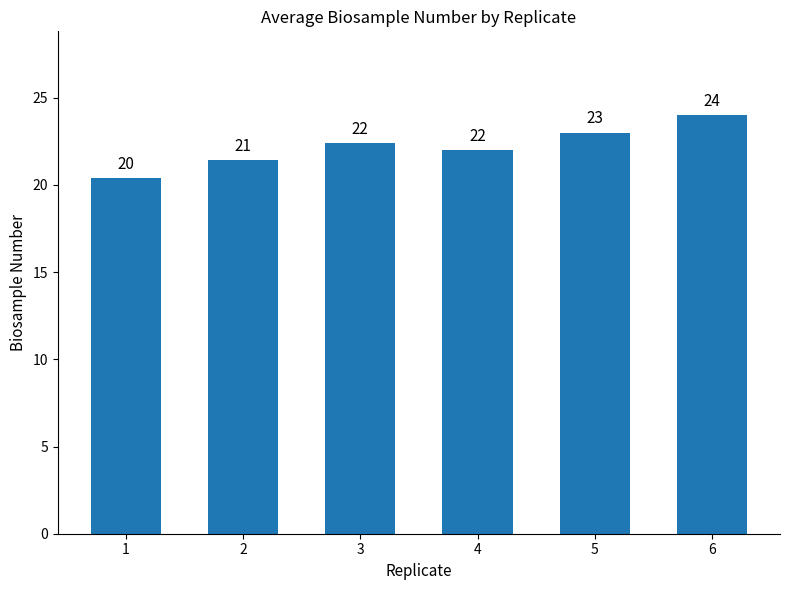

Is it true that the value at 6 is 35.4?

False